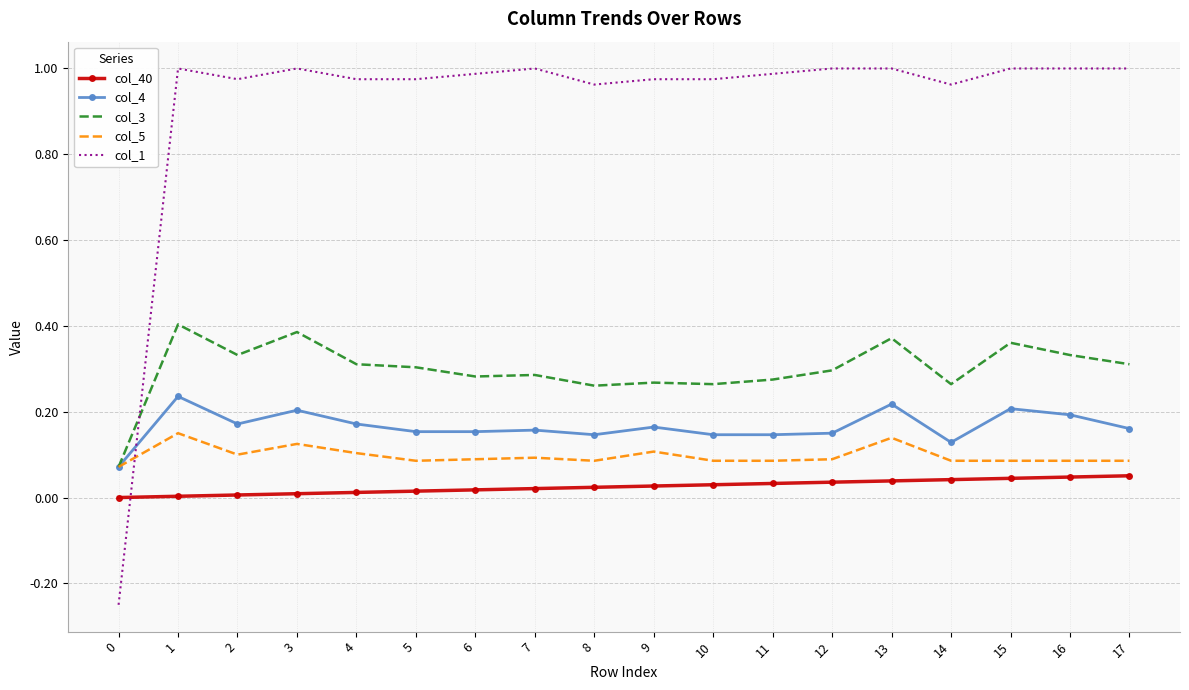

Which series has the largest total across all categories?

col_1